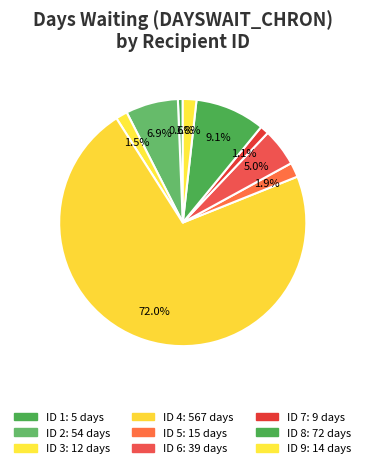

Count the number of slices in the pie.

9